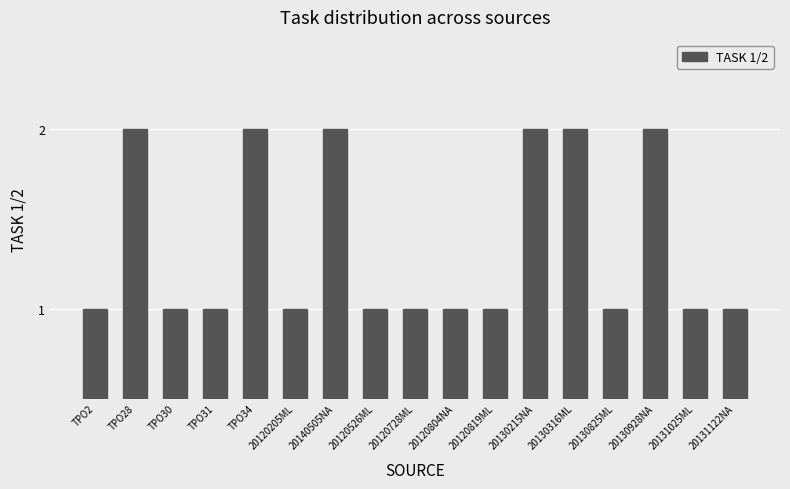

Reading left to right, list all the values displayed in this chart.

TPO2=1	TPO28=2	TPO30=1	TPO31=1	TPO34=2	20120205ML=1	20140505NA=2	20120526ML=1	20120728ML=1	20120804NA=1	20120819ML=1	20130215NA=2	20130316ML=2	20130825ML=1	20130928NA=2	20131025ML=1	20131122NA=1